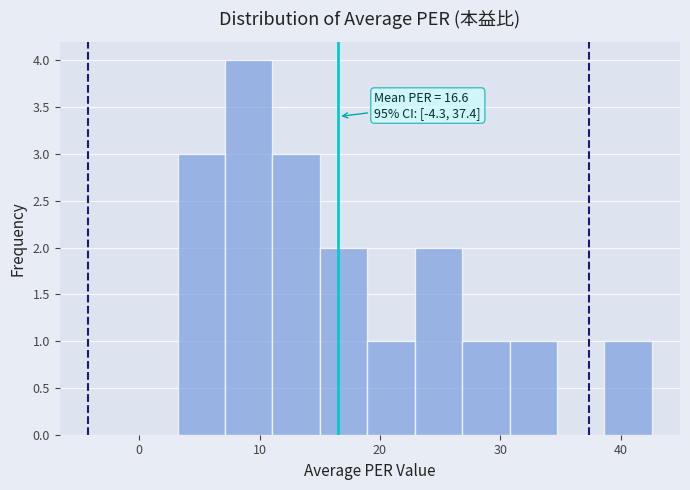

Around what value on the x-axis is the tallest bar? Give the approximate position of its centre, as read against the axis.

9